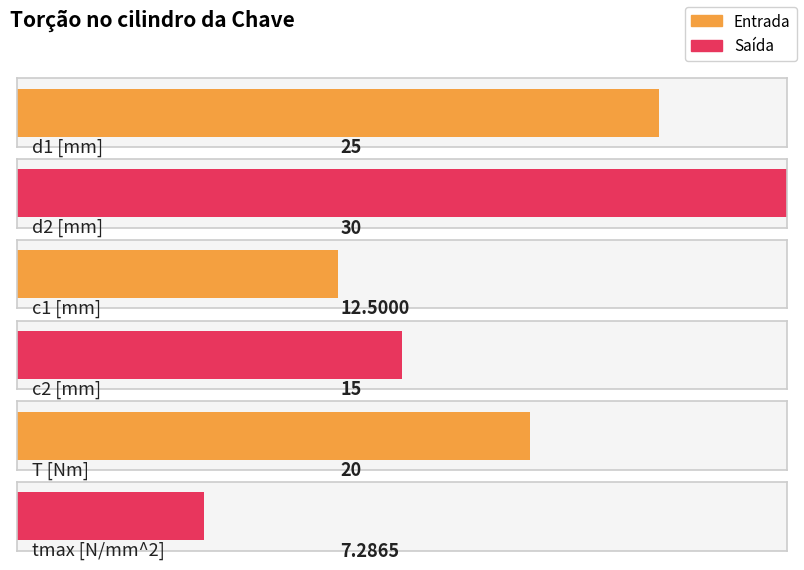

What is the average value?

18.3